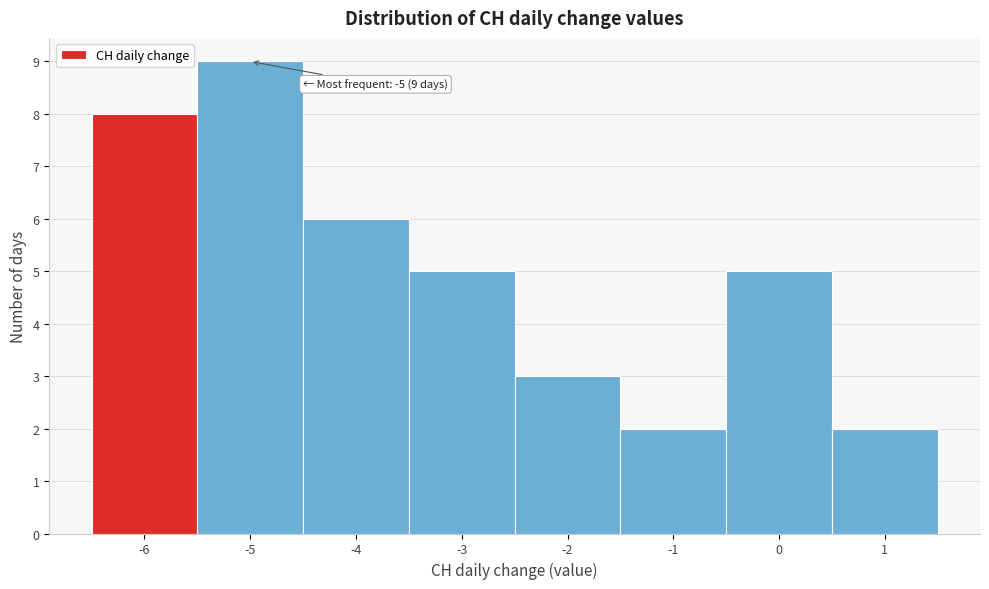

Which range on the x-axis has the tallest bar?

-5.5 to -4.5